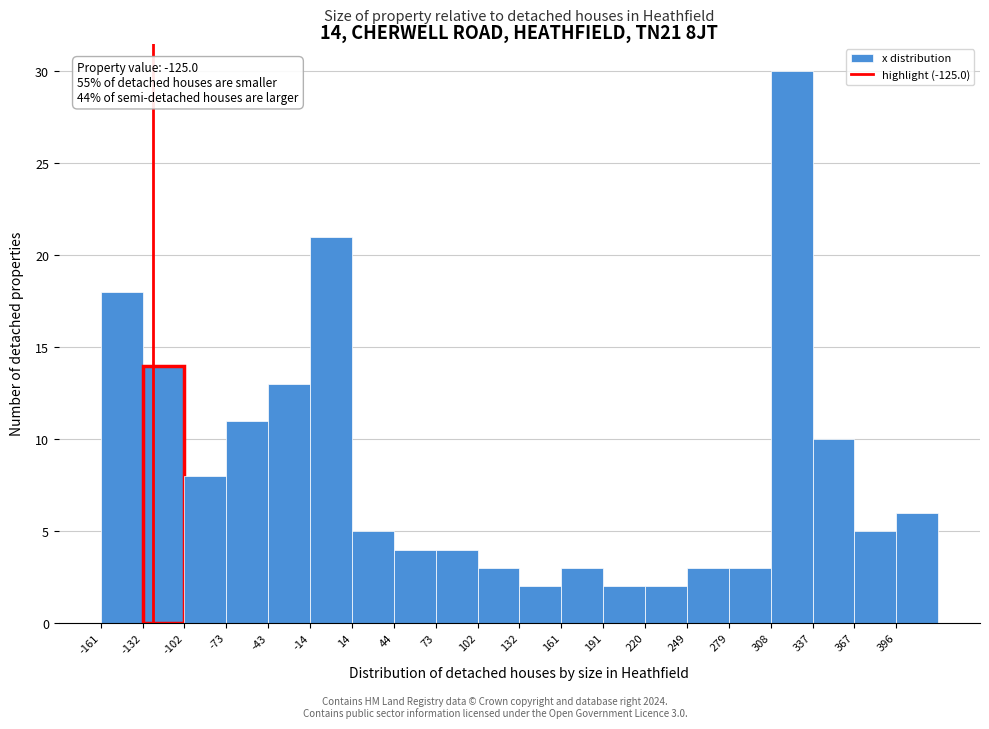

Over which range of the x-axis is the bar tallest?

310 to 340